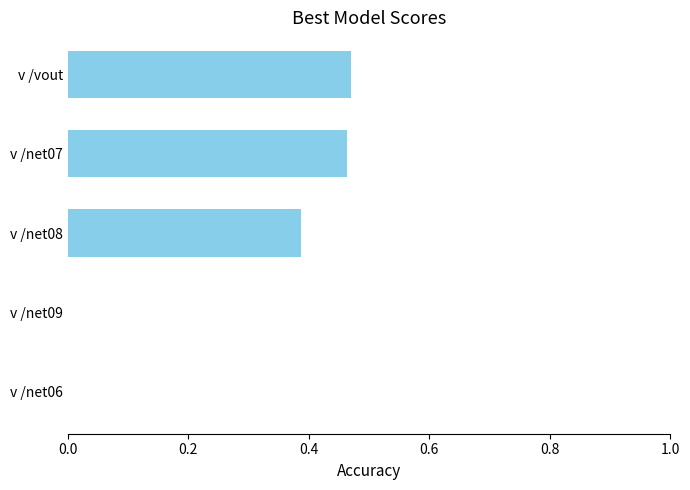

Is it true that the value at v /net09 is 0.0?

True